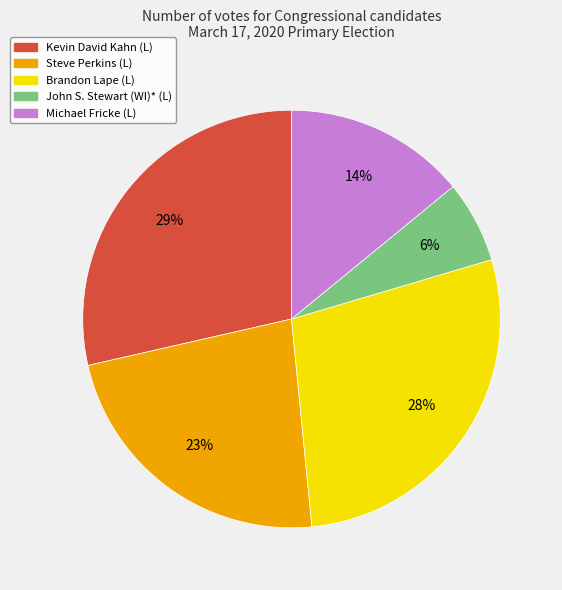

What is the smallest slice in the pie chart?

John S. Stewart (WI)* (L)